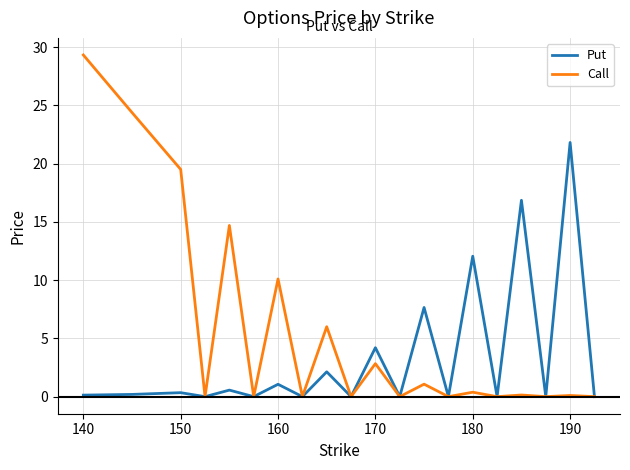

Which series has the widest spread of values?

Call